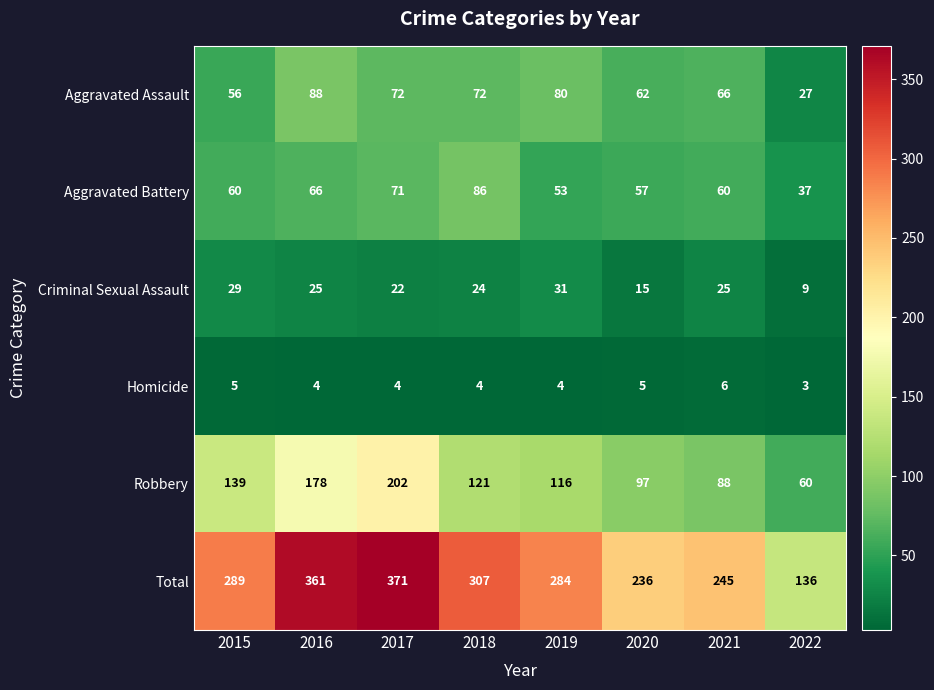

The Homicide series shows 1 at 2019. True or false?

False